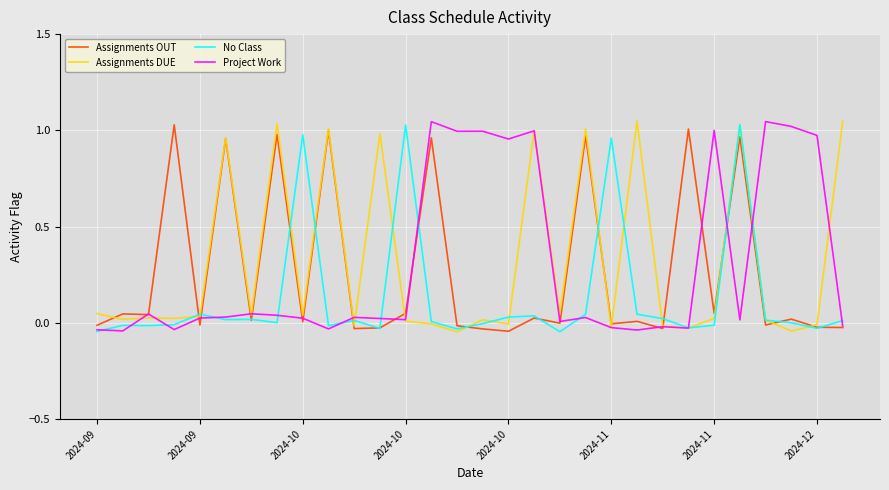

Reading right to left, transcribe all the data shown in this chart.

Assignments OUT: -0.0	-0.0	0.0	-0.0	1.0	0.0	1.0	-0.0	0.0	-0.0	1.0	-0.0	0.0	-0.0	-0.0	-0.0	1.0	0.0	-0.0	-0.0	1.0	0.0	1.0	0.0	1.0	-0.0	1.0	0.0	0.0	-0.0
Assignments DUE: 1.0	-0.0	-0.0	0.0	1.0	0.0	-0.0	-0.0	1.0	-0.0	1.0	0.0	1.0	-0.0	0.0	-0.0	-0.0	0.0	1.0	-0.0	1.0	0.0	1.0	0.0	1.0	0.0	0.0	0.0	0.0	0.0
No Class: 0.0	-0.0	0.0	0.0	1.0	-0.0	-0.0	0.0	0.0	1.0	0.0	-0.0	0.0	0.0	-0.0	-0.0	0.0	1.0	-0.0	0.0	-0.0	1.0	0.0	0.0	0.0	0.0	-0.0	-0.0	-0.0	-0.0
Project Work: -0.0	1.0	1.0	1.0	0.0	1.0	-0.0	-0.0	-0.0	-0.0	0.0	0.0	1.0	1.0	1.0	1.0	1.0	0.0	0.0	0.0	-0.0	0.0	0.0	0.0	0.0	0.0	-0.0	0.0	-0.0	-0.0